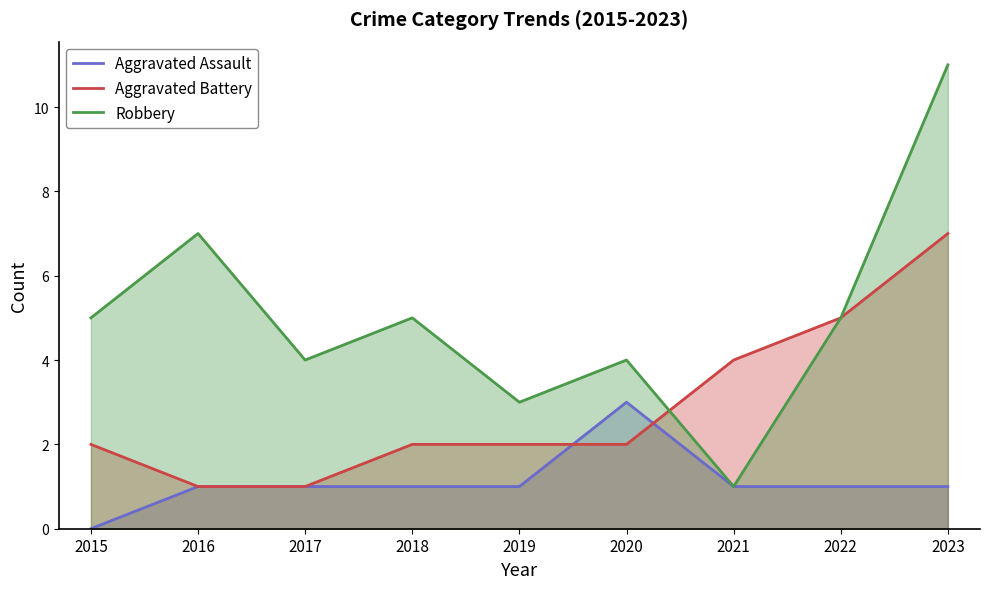

What is the lowest value of the Robbery series?

1